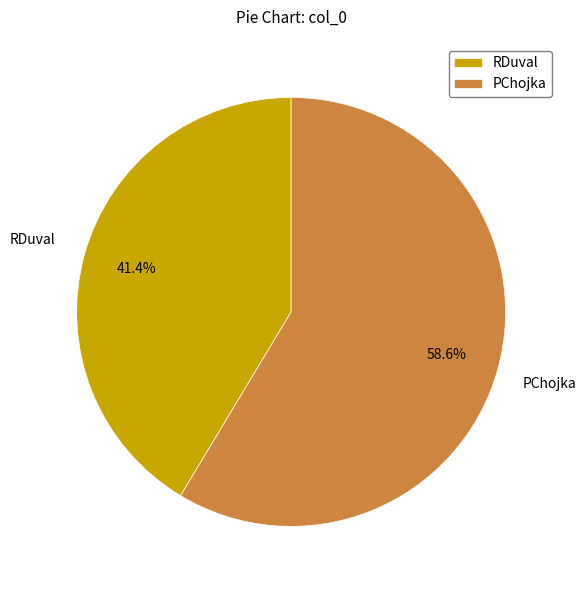

How many segments does this pie chart have?

2